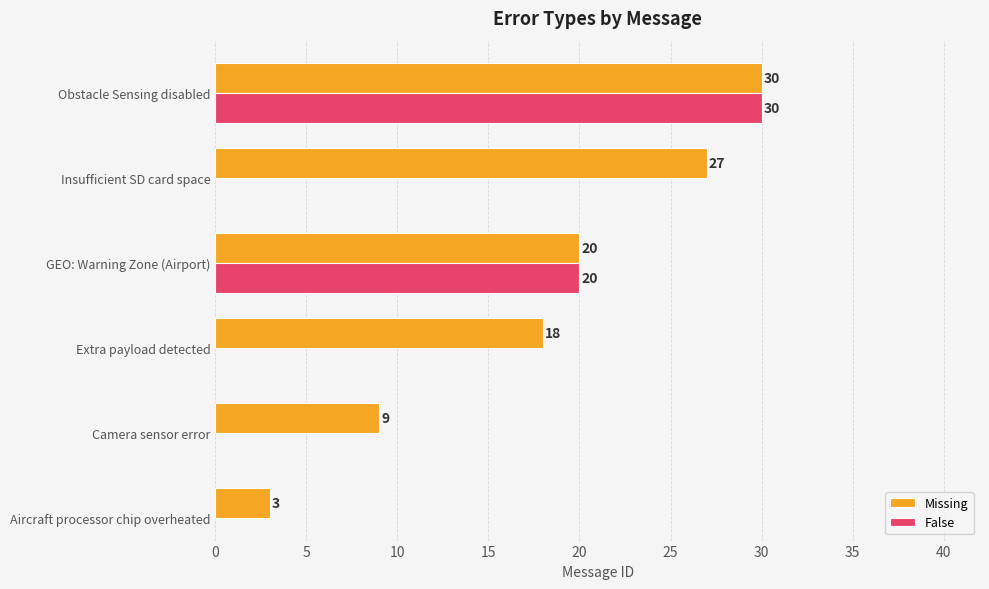

At which category does the chart reach its peak across all series?

Obstacle Sensing disabled